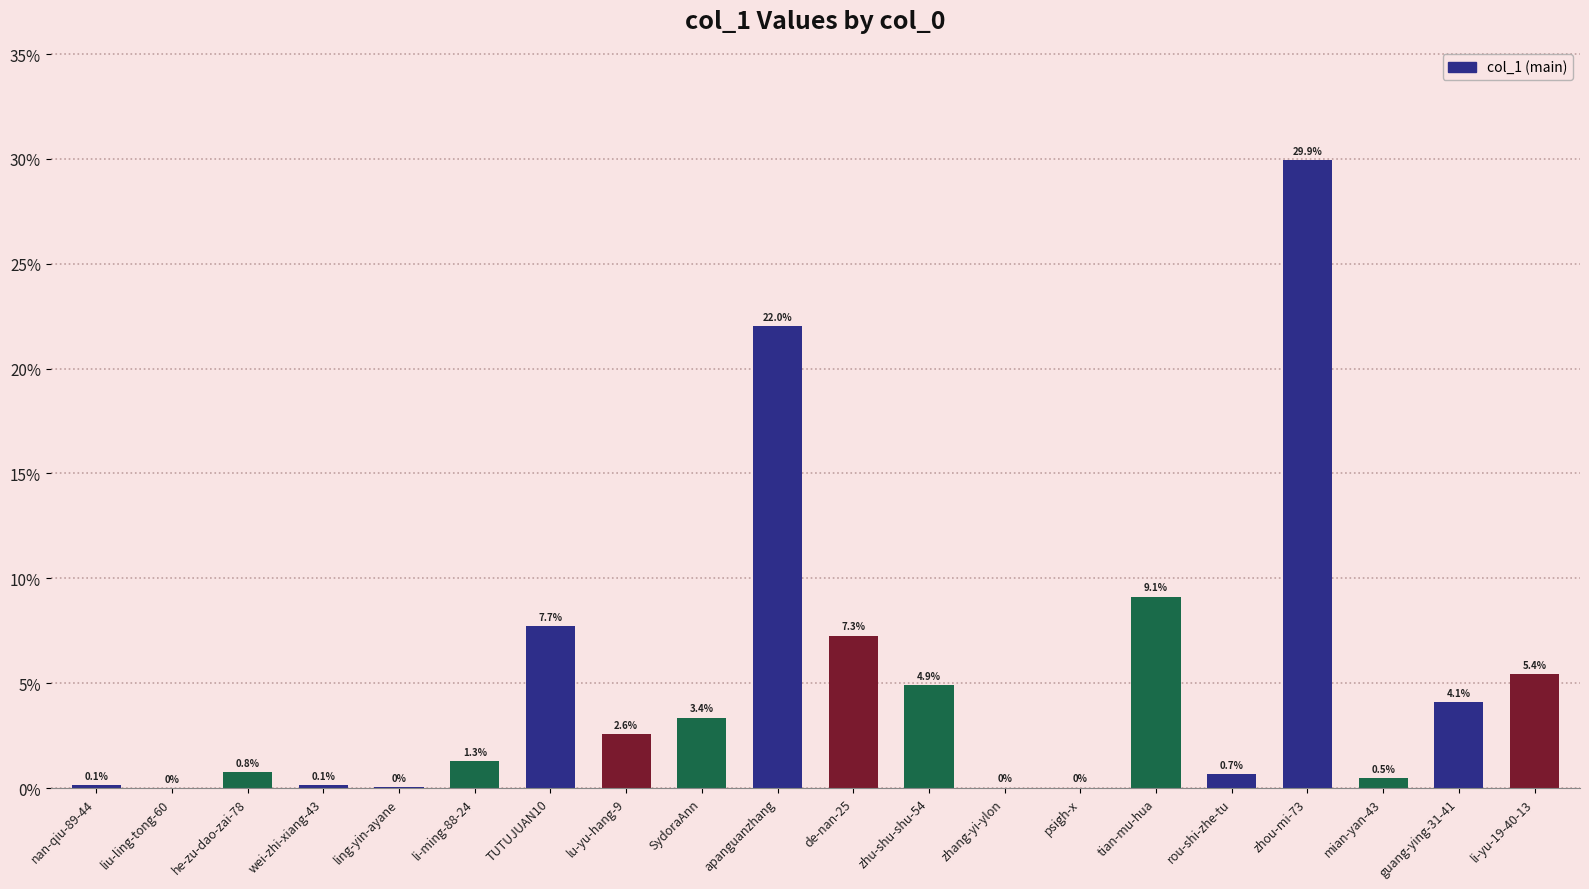

Does the chart contain stacked bars?

No